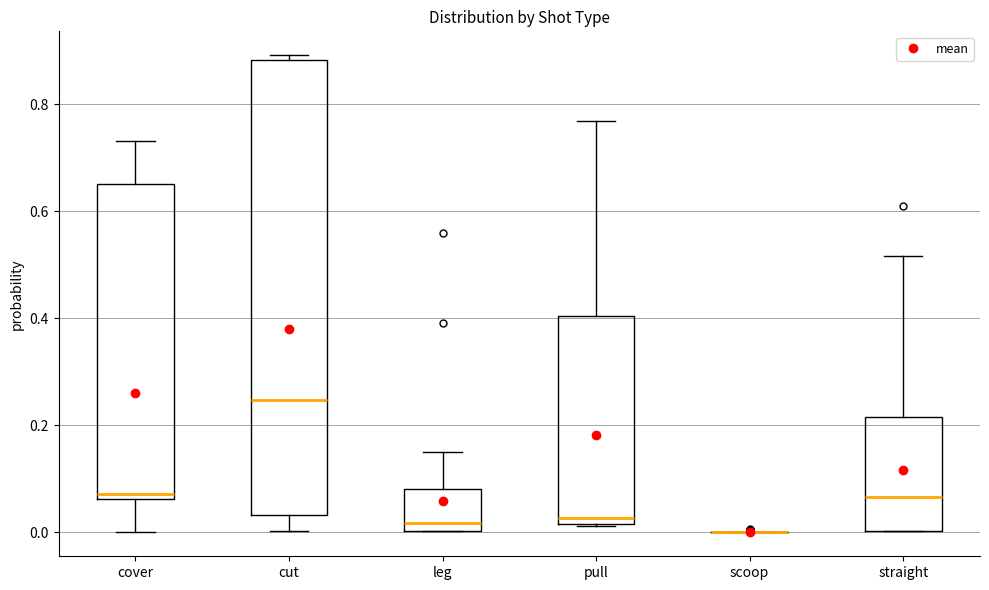

Reading left to right, read every box against the y-axis: the position of its median line, the range the box covers, and the ends of its whiskers. The values are not printed on the chart, so give them approximately, as read against the axis.

cover: median 0.08, box 0.06 to 0.66, whiskers 0.00 to 0.74
cut: median 0.24, box 0.04 to 0.88, whiskers 0.00 to 0.90
leg: median 0.02, box 0.00 to 0.08, whiskers 0.00 to 0.14
pull: median 0.02 (just above the box's lower edge), box 0.02 to 0.40, whiskers 0.02 to 0.76
scoop: box collapsed to a line at 0.00, whiskers 0.00 to 0.00
straight: median 0.06, box 0.00 to 0.22, whiskers 0.00 to 0.52